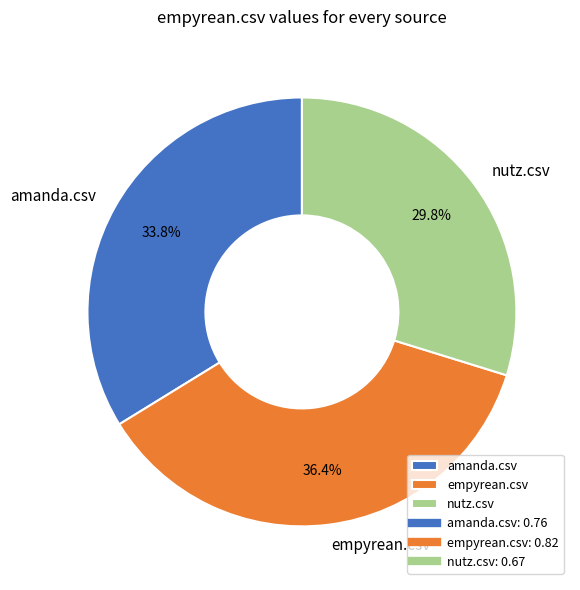

Do empyrean.csv and amanda.csv together represent more than half of the pie?

Yes